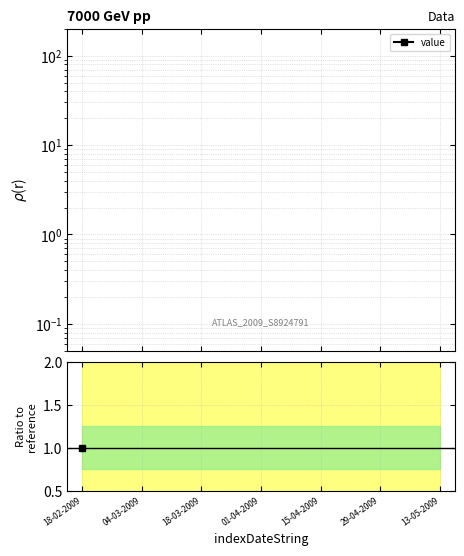

At which label is value closest to 0?

18-02-2009